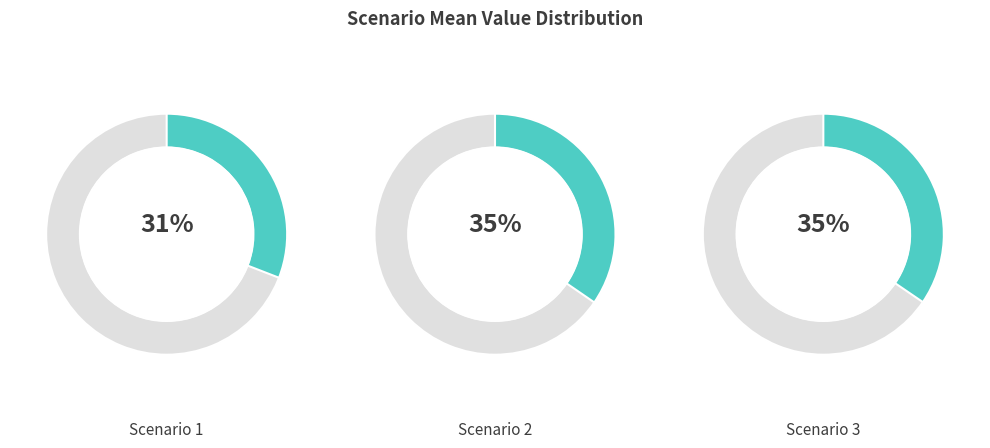

How many slices are in this pie chart?

3